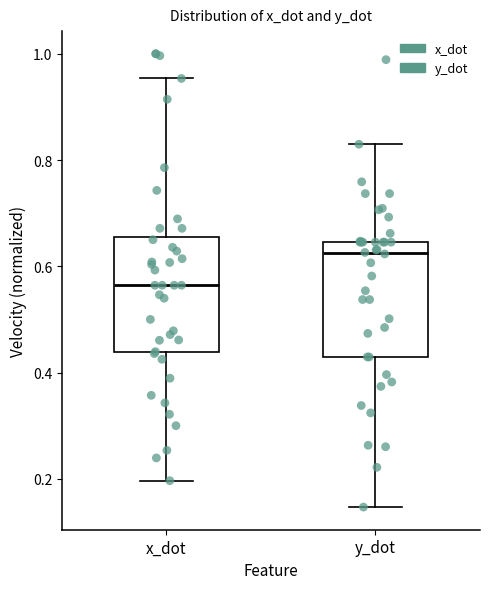

Which box has the highest median line?

y_dot